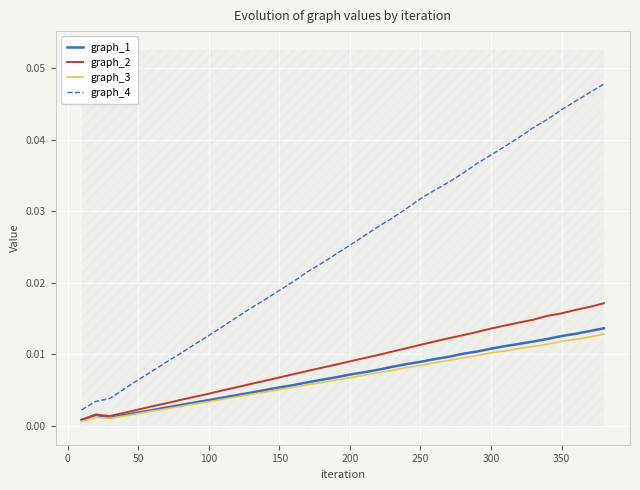

How many lines are shown in the chart?

4